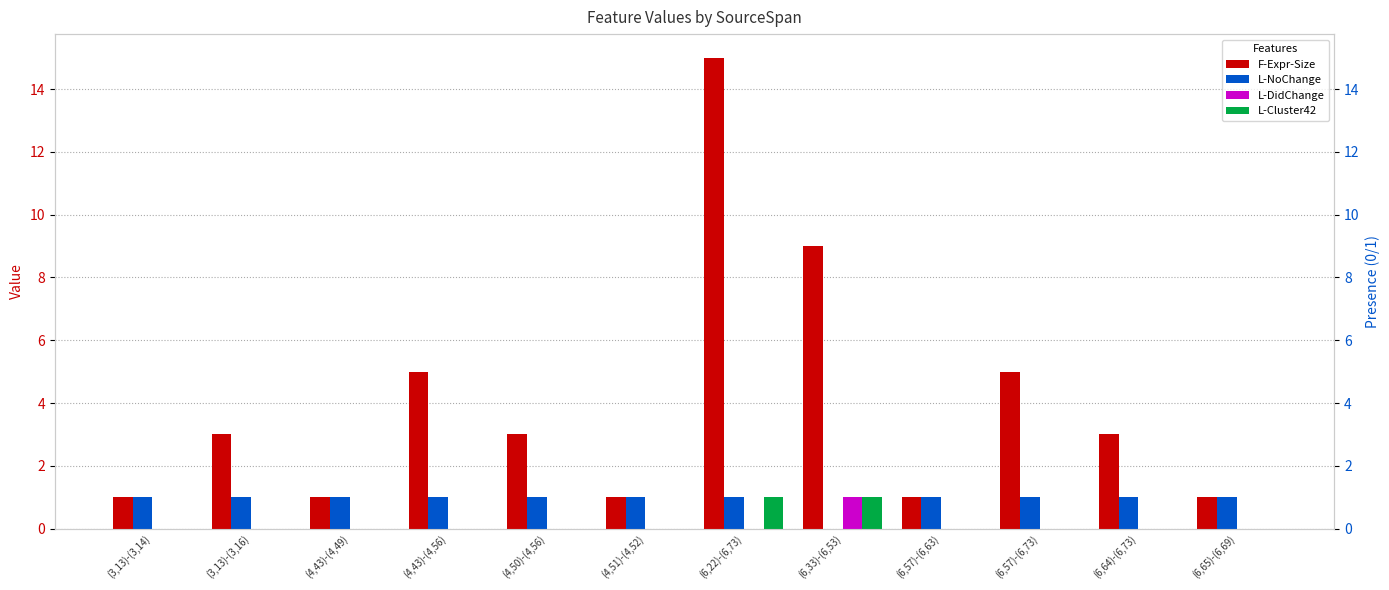

Does the chart contain any negative values?

No